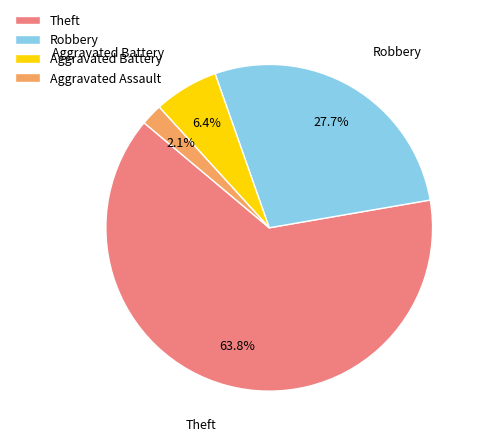

True or false: Aggravated Assault accounts for 2% of the total.

True